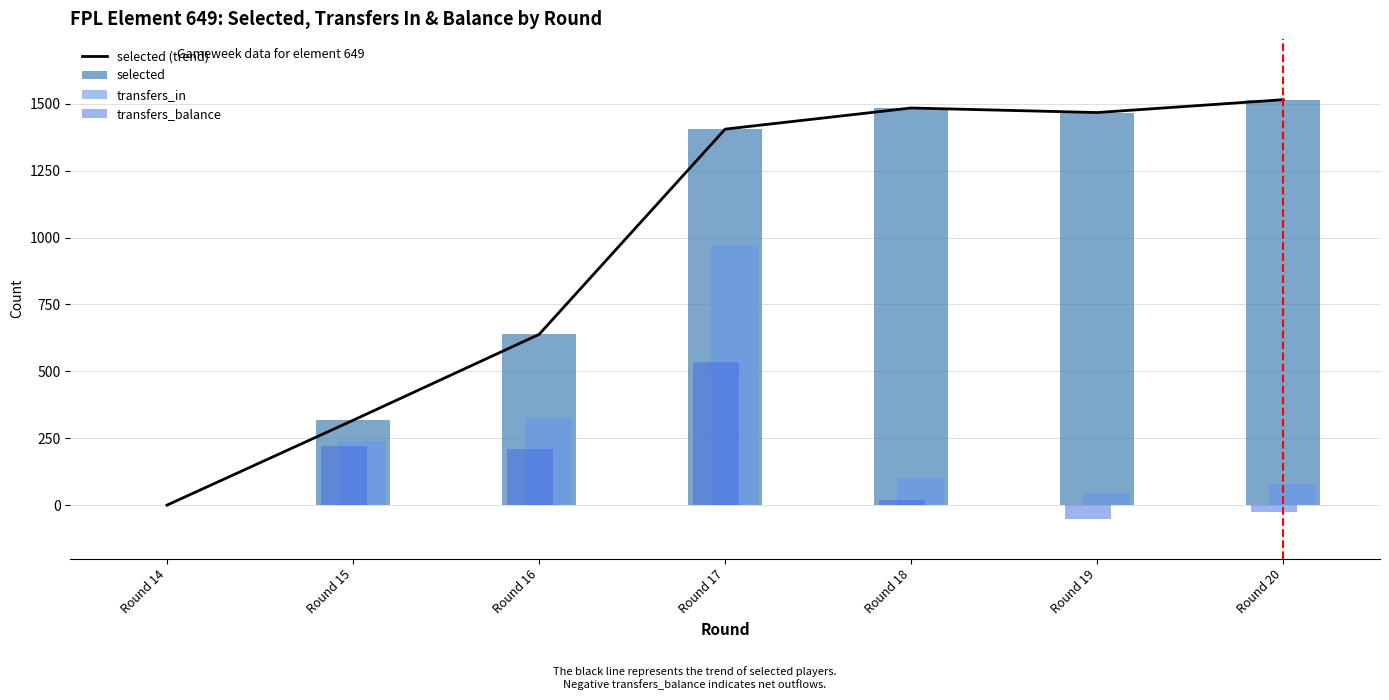

What is the sum of all transfers_balance values?

911